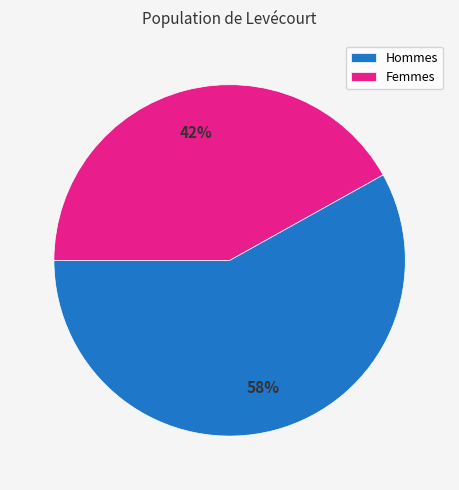

How many segments does this pie chart have?

2